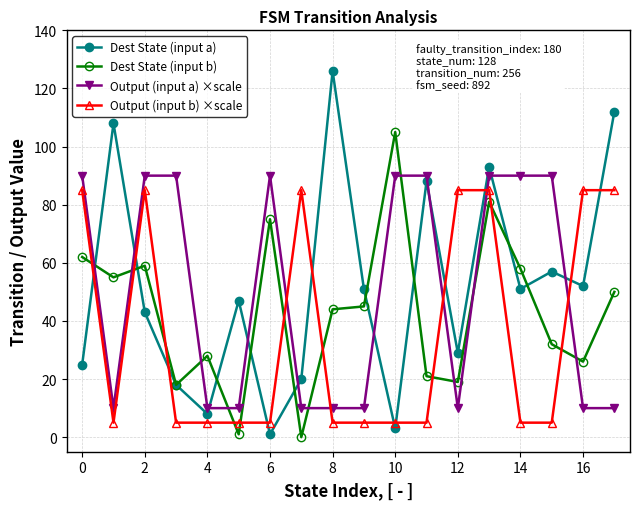

What is the maximum value shown in the chart?

126